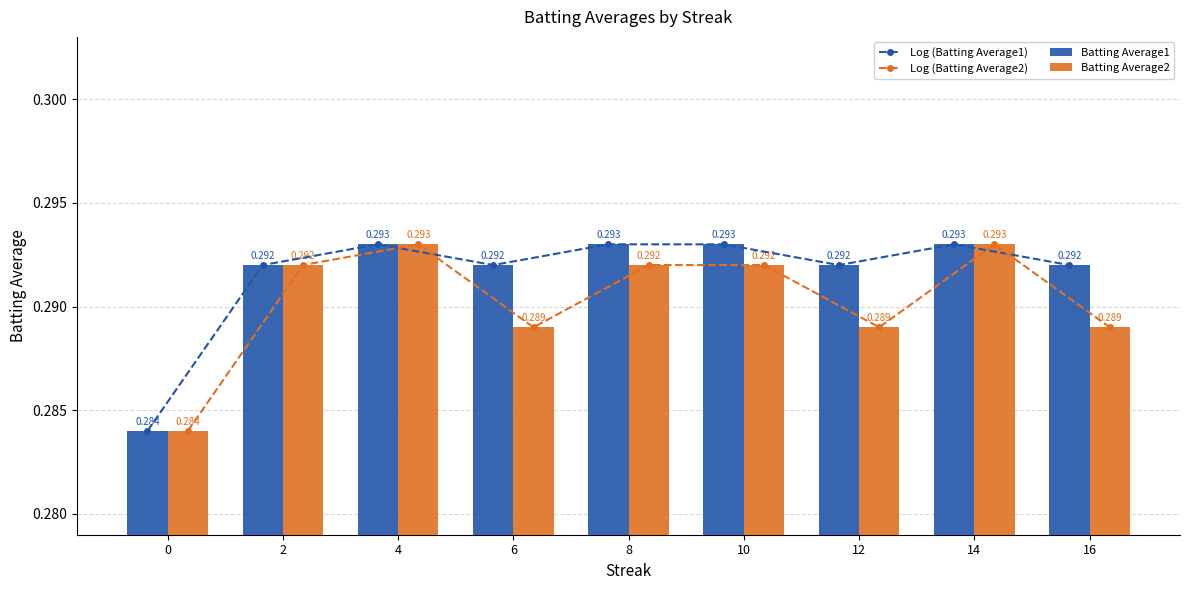

Reading left to right, transcribe all the data shown in this chart.

Log (Batting Average1): 0=0.3	2=0.3	4=0.3	6=0.3	8=0.3	10=0.3	12=0.3	14=0.3	16=0.3
Log (Batting Average2): 0=0.3	2=0.3	4=0.3	6=0.3	8=0.3	10=0.3	12=0.3	14=0.3	16=0.3
Batting Average1: 0=0.3	2=0.3	4=0.3	6=0.3	8=0.3	10=0.3	12=0.3	14=0.3	16=0.3
Batting Average2: 0=0.3	2=0.3	4=0.3	6=0.3	8=0.3	10=0.3	12=0.3	14=0.3	16=0.3